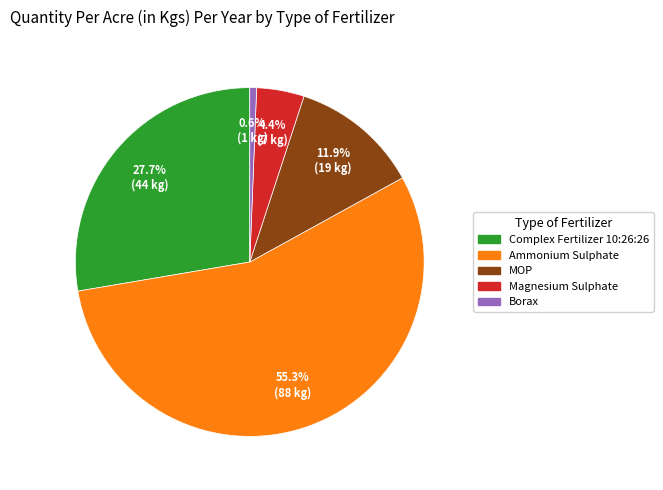

To the nearest percent, what is the difference between the Ammonium Sulphate and MOP slice percentages?

43%